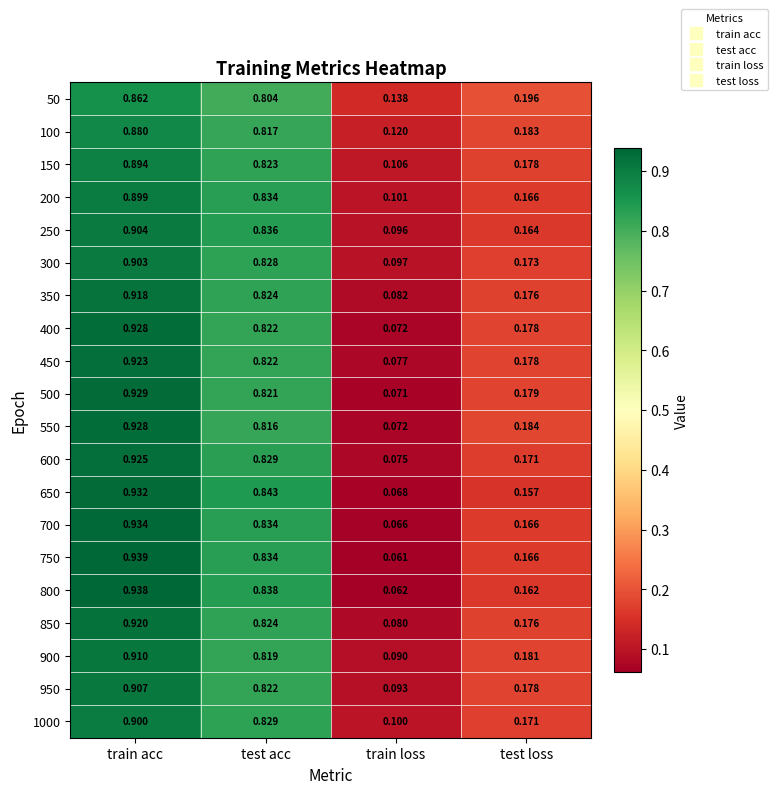

Where is 1000 nearest to the value 0?

train loss